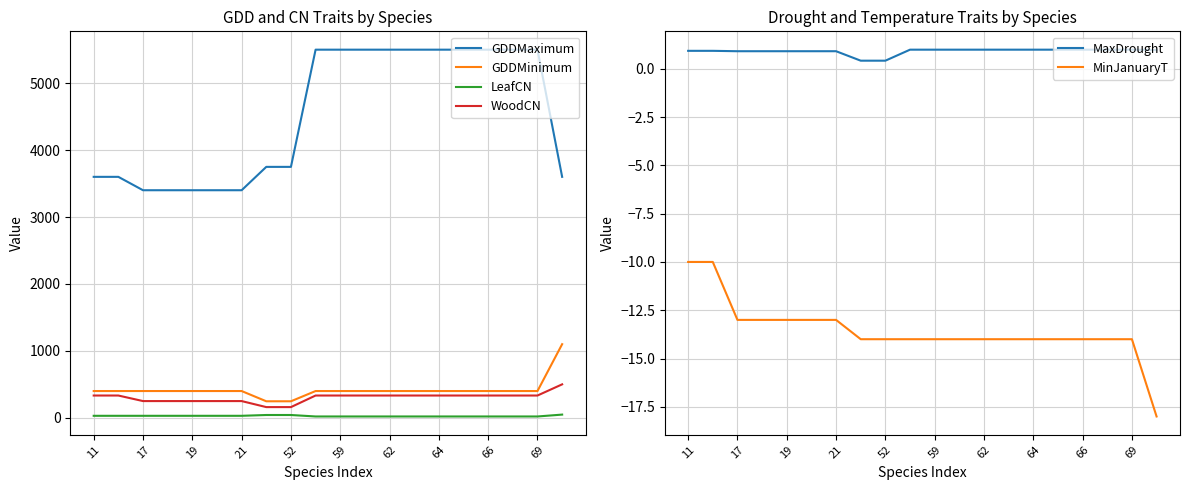

What are all the series names shown in the legend?

GDDMaximum, GDDMinimum, LeafCN, WoodCN, MaxDrought, MinJanuaryT